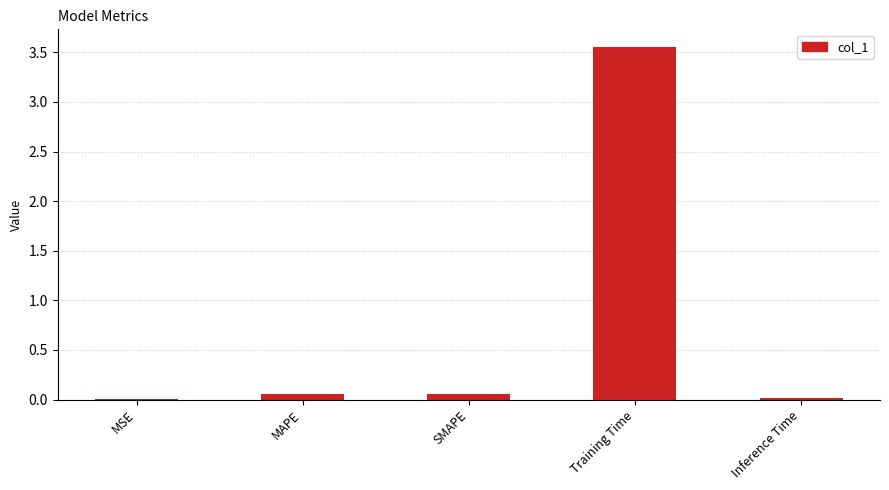

Which has a higher value, Inference Time or MAPE?

MAPE